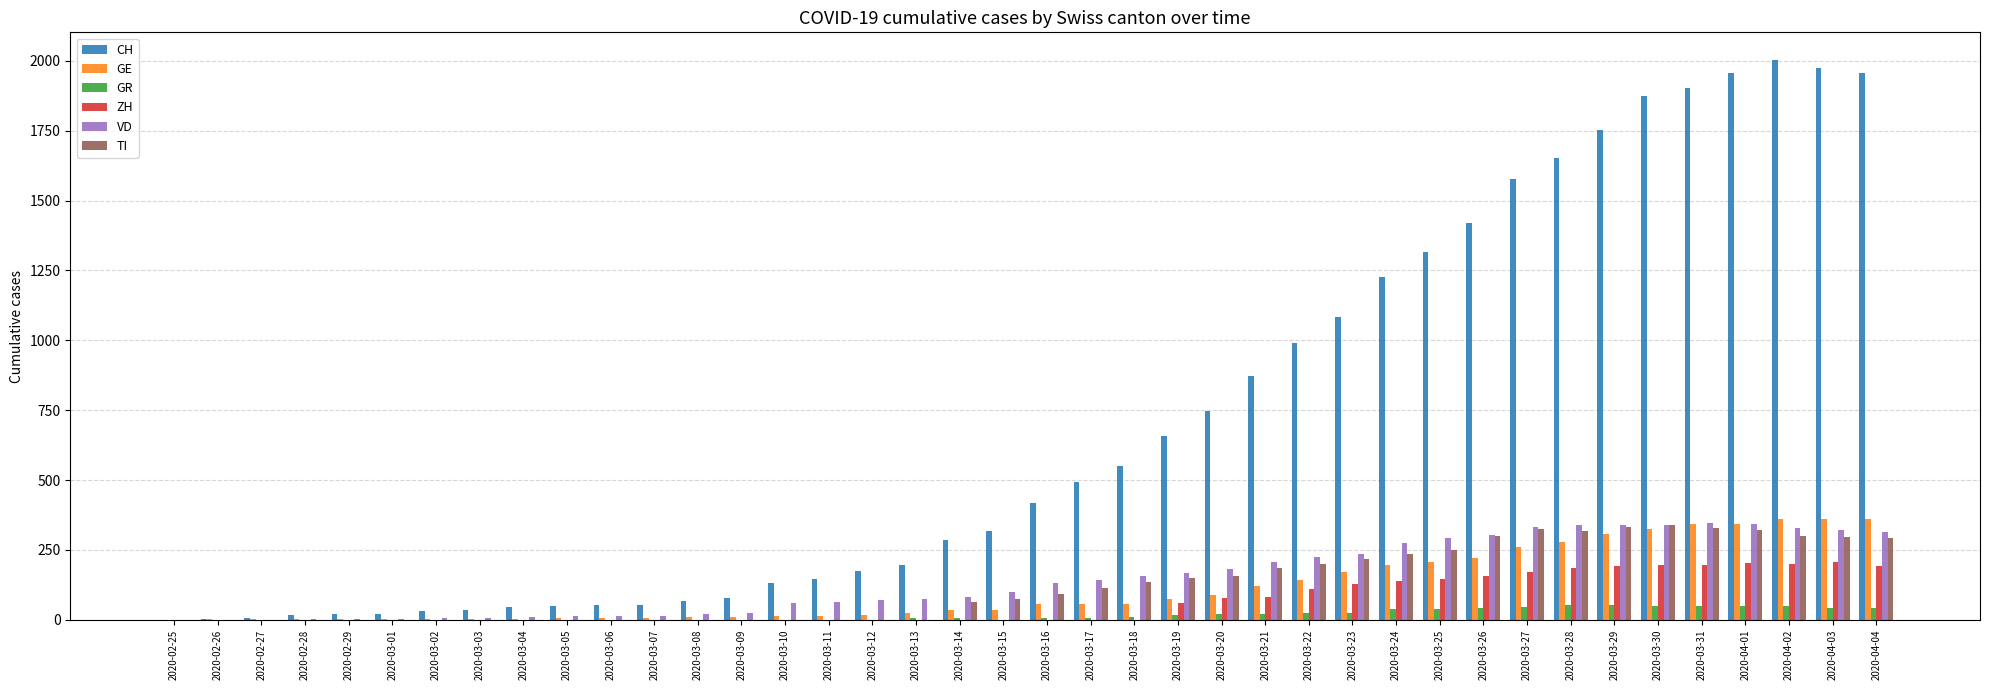

Count the number of categories in the chart.

40